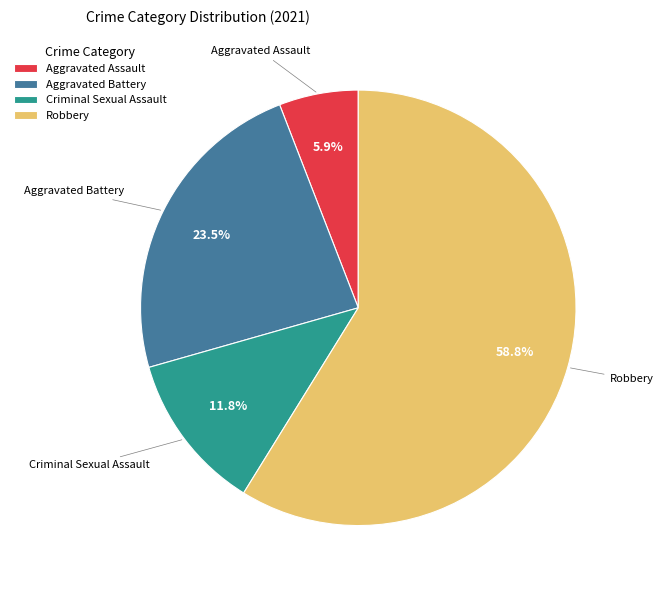

What portion of the pie excludes Robbery?

41.2%